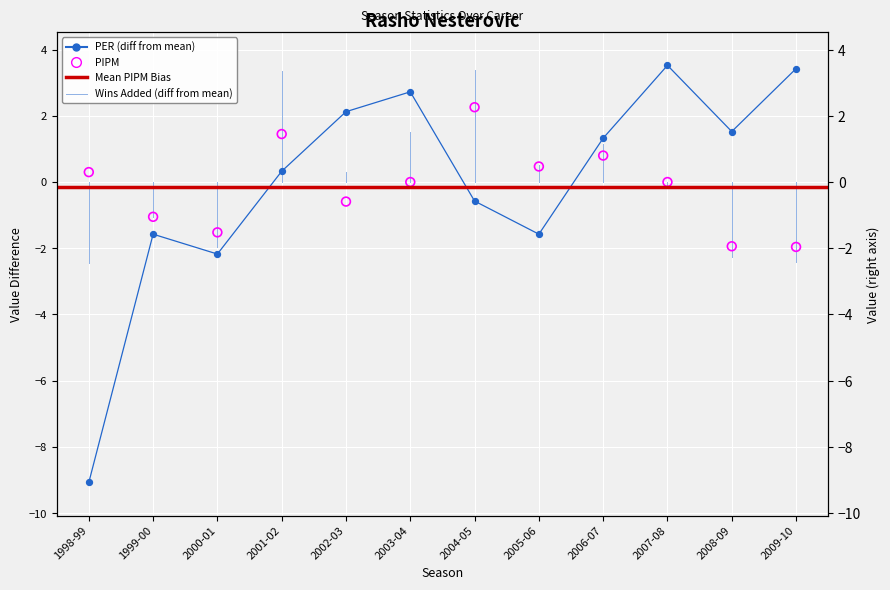

Which series has the largest Y range (max minus min)?

PER